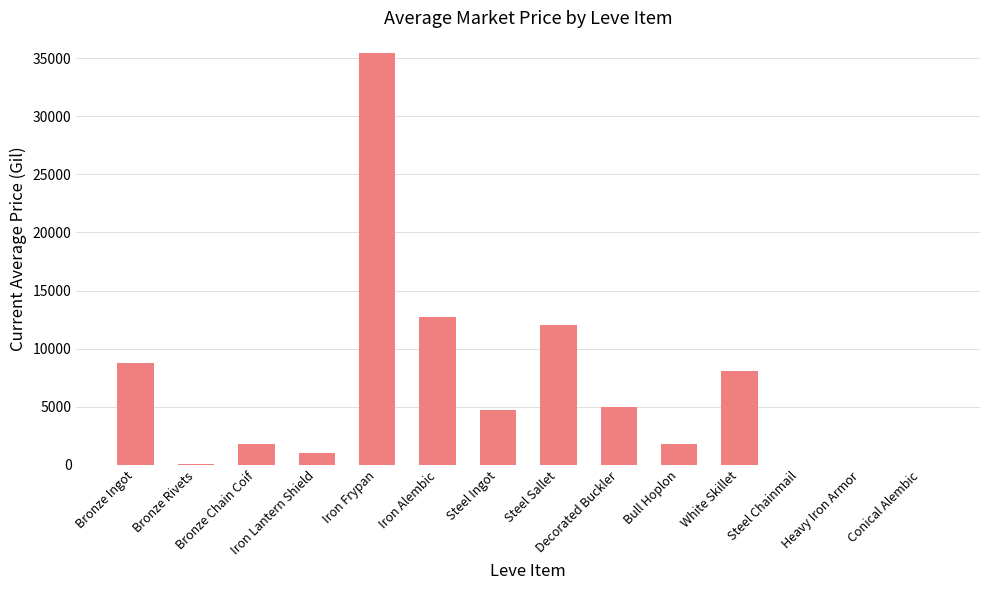

What is the ratio of the value at Steel Sallet to the value at Steel Ingot?

2.5